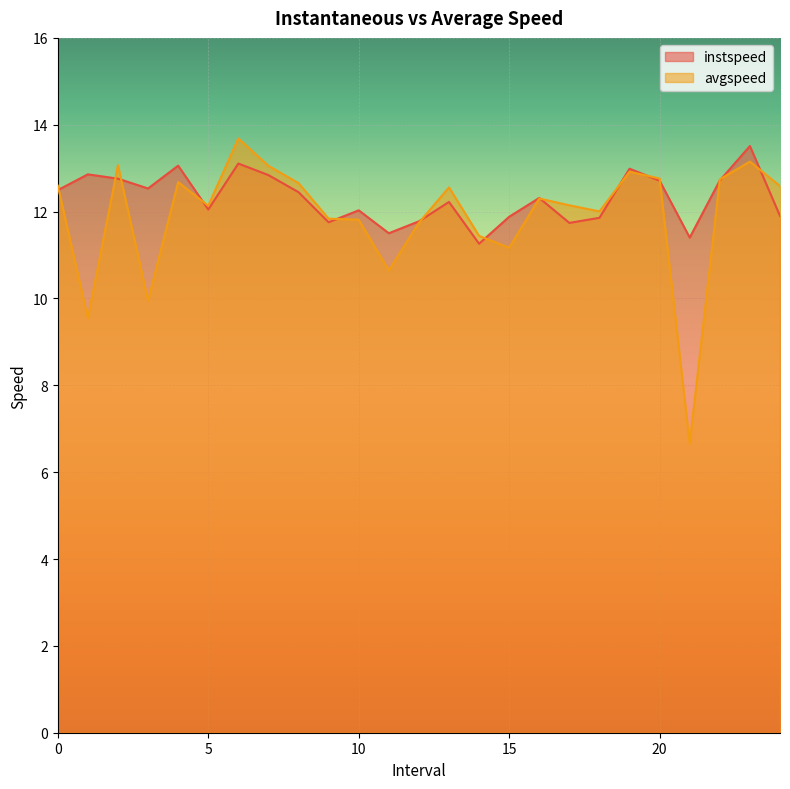

At how many categories does at least one series exceed 8?

25